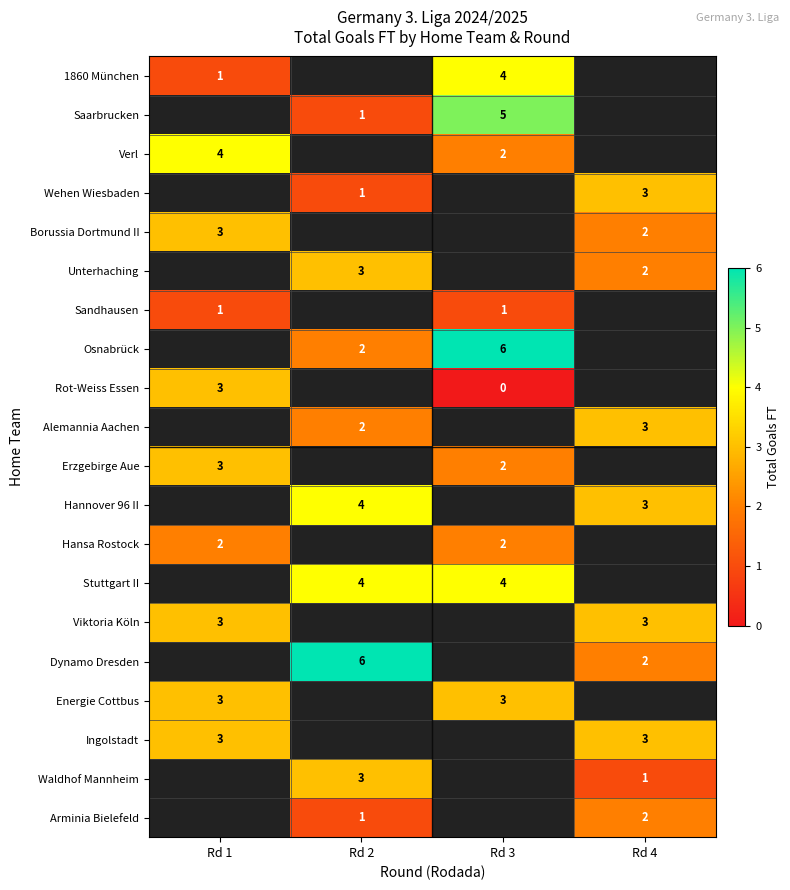

What is the sum of the Borussia Dortmund II values at Rd 4 and Rd 1?

5